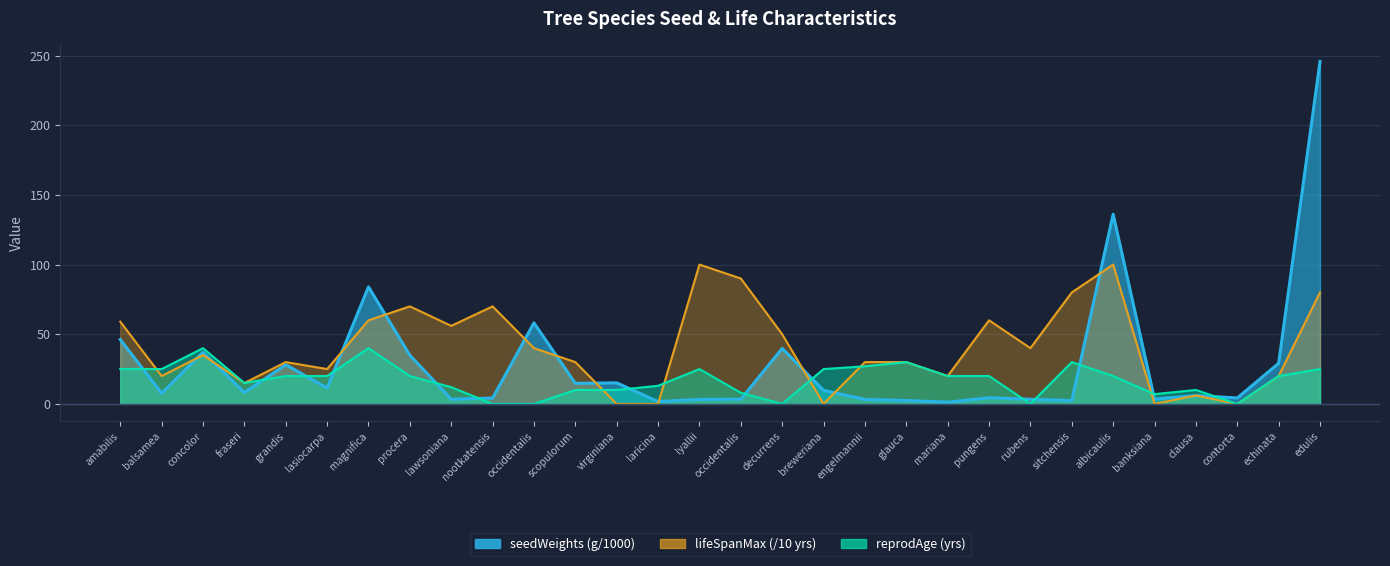

What position from the right is Pinus albicaulis?

6